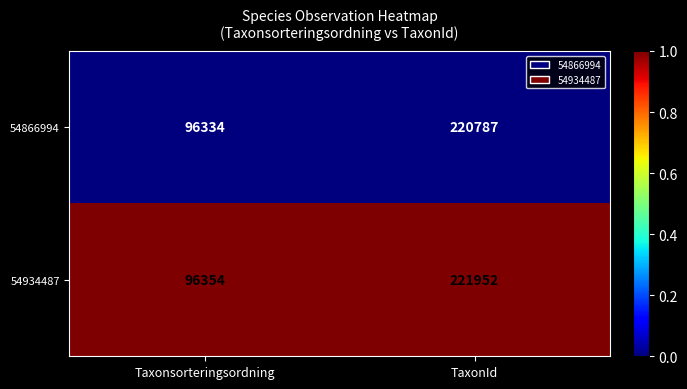

What is the average value of the 54934487 series?

159153